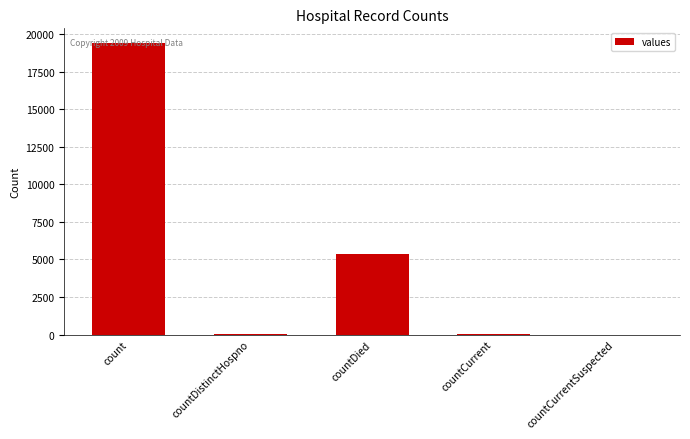

What is the ratio of the value at countDied to the value at countCurrent?

89.3